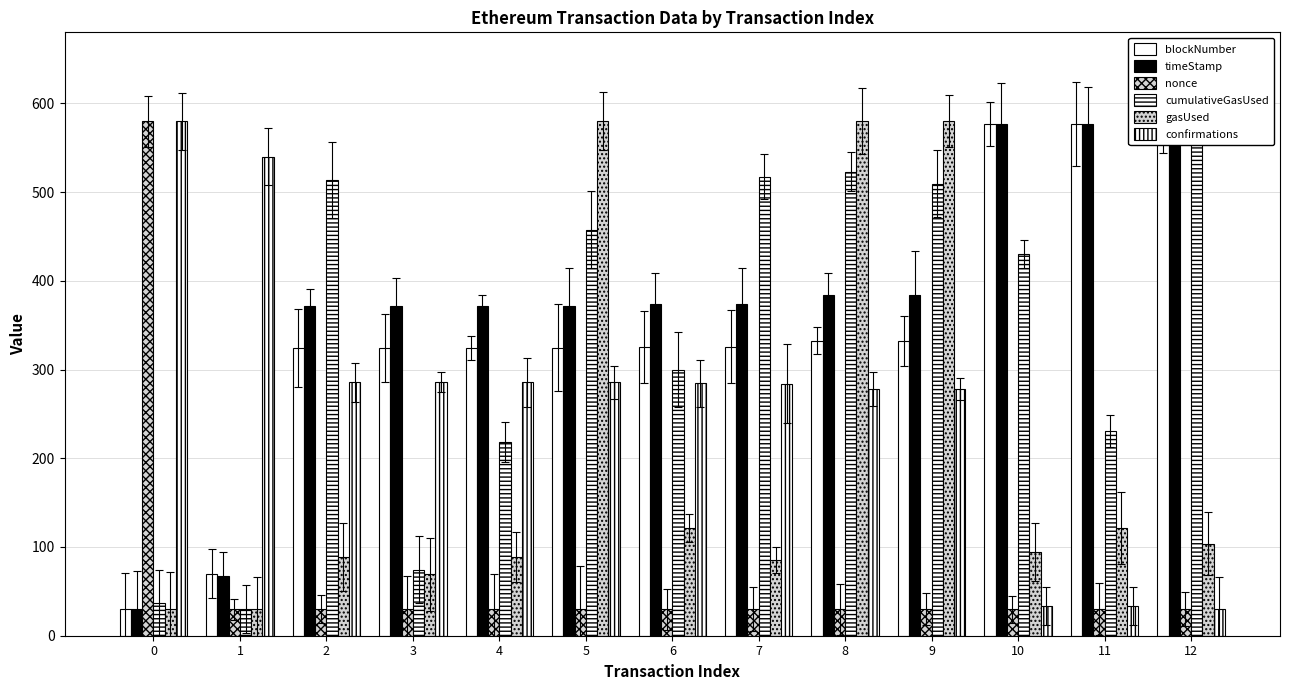

What is the difference between the timeStamp values at 1 and 11?

510.0